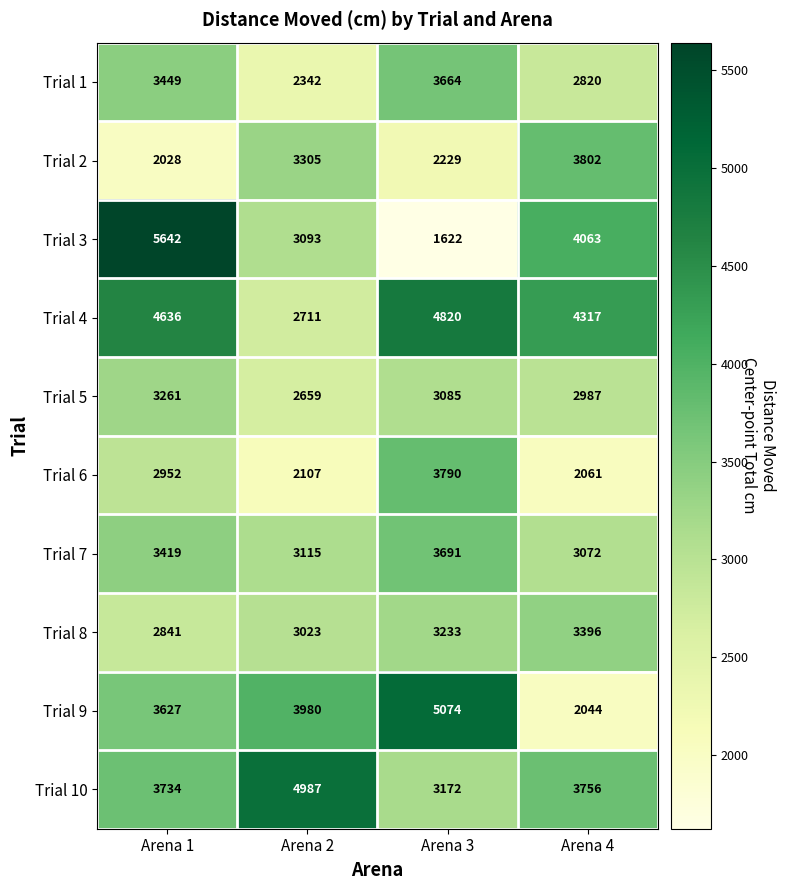

What is the spread (max minus min) of values at Arena 2?

2880